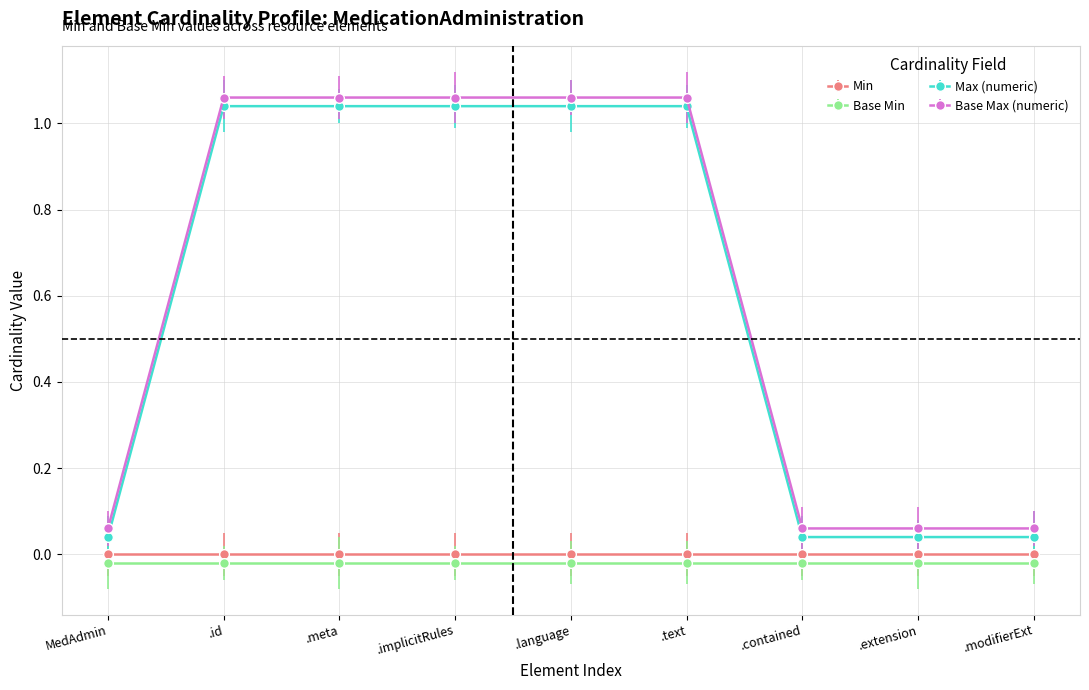

What is the sum of all Max (numeric) values?

5.4